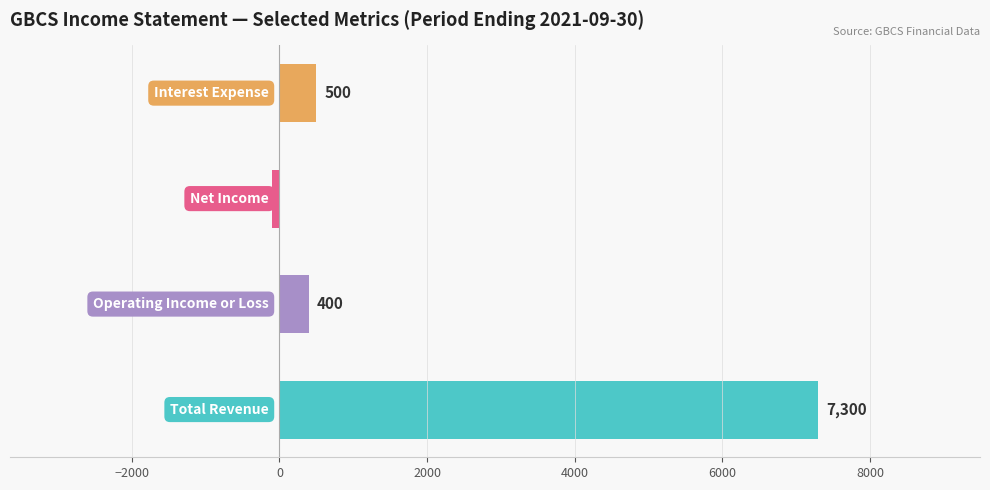

What is the greatest value displayed?

7300